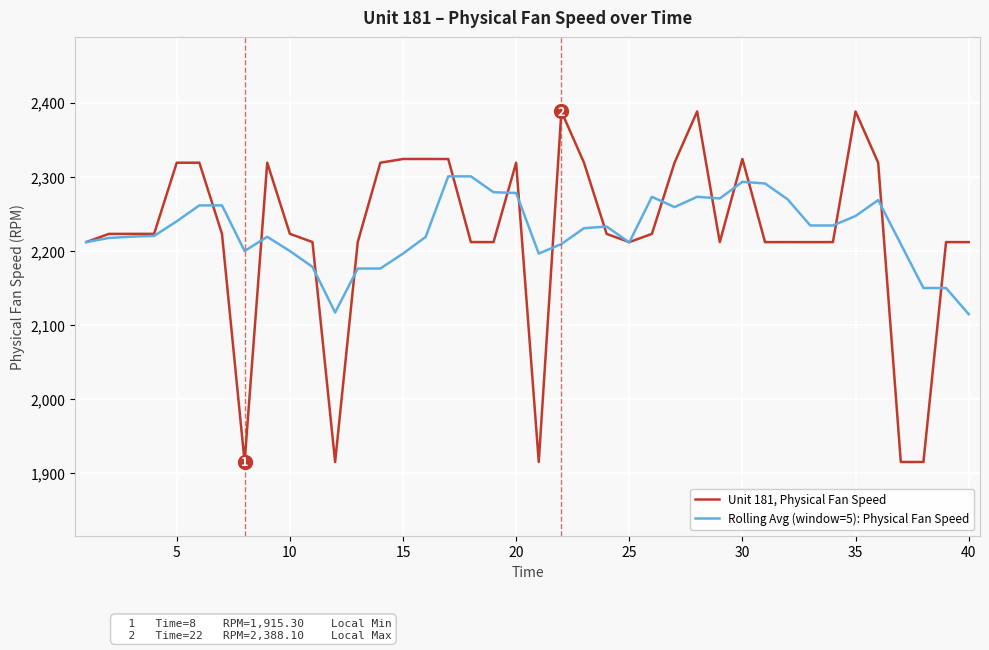

Which series has the largest range (max minus min)?

Unit 181, Physical Fan Speed